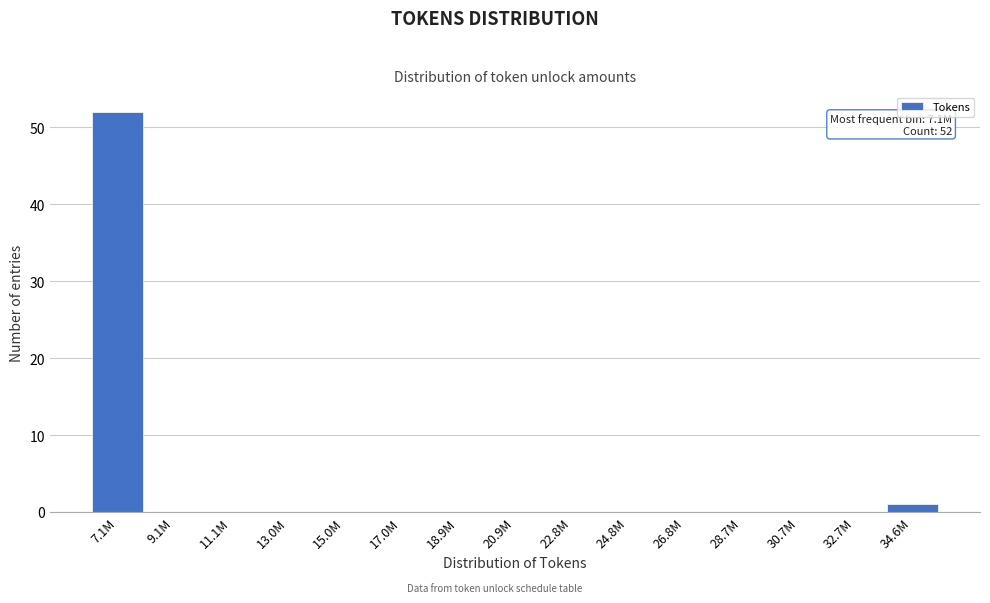

Reading left to right, transcribe all the data shown in this chart.

7.1M=52	9.1M=0	11.1M=0	13.0M=0	15.0M=0	17.0M=0	18.9M=0	20.9M=0	22.8M=0	24.8M=0	26.8M=0	28.7M=0	30.7M=0	32.7M=0	34.6M=1